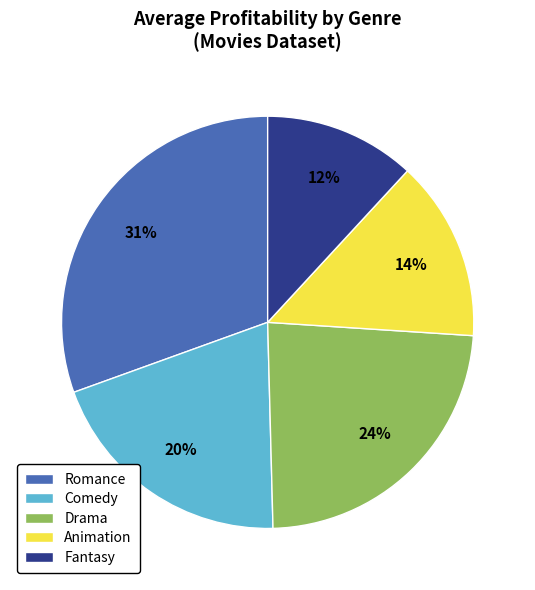

Is Animation the majority of the pie?

No